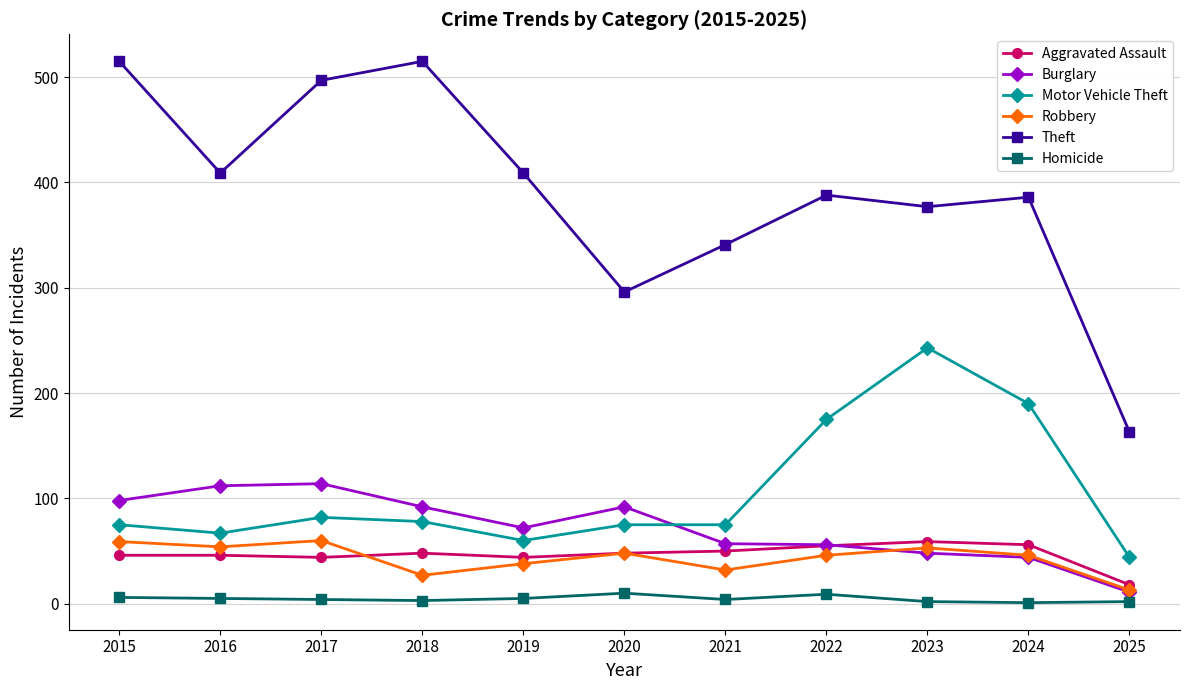

True or false: Motor Vehicle Theft has more than 1 points higher than both neighbors.

True